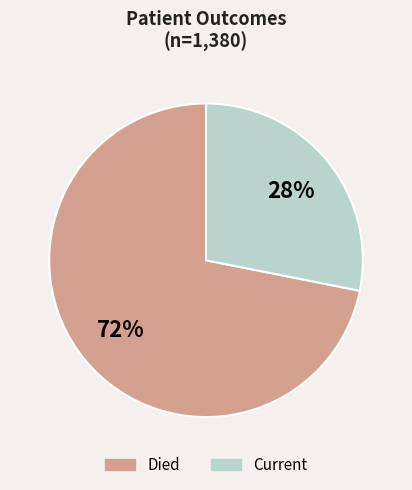

To the nearest percent, what is the average slice percentage?

50%